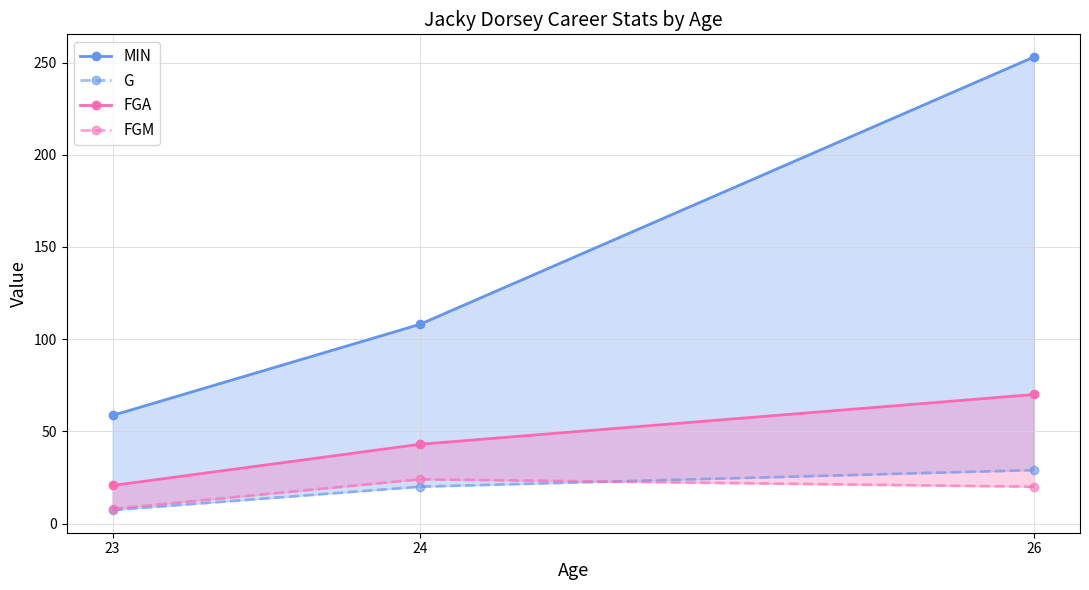

Read the FGM value at 26.

20.0